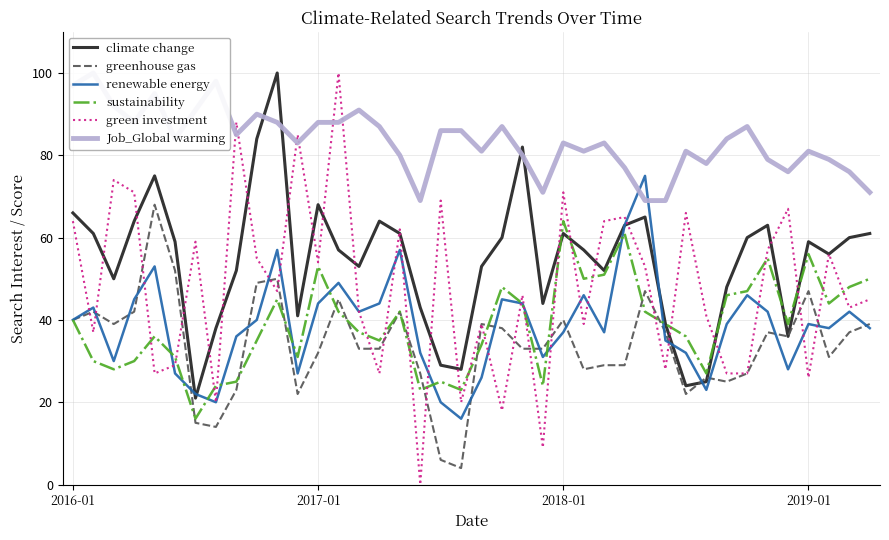

What is the value of the Job_Global warming point at the 37th from the left?

81